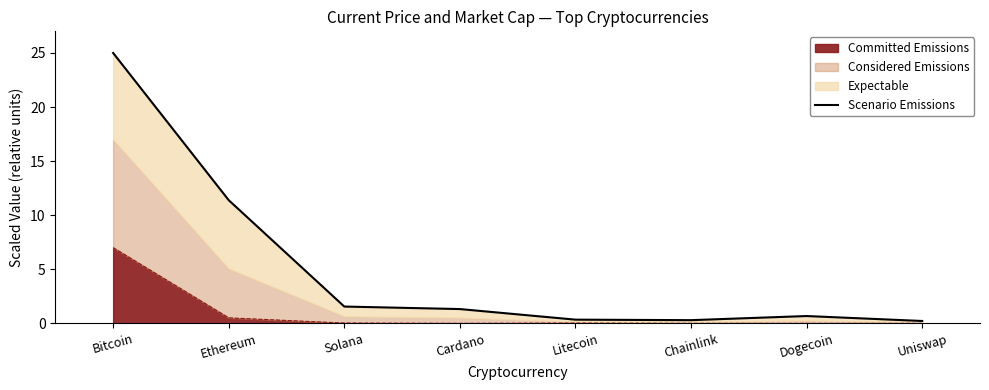

Does the chart display data point markers on the line(s)?

No